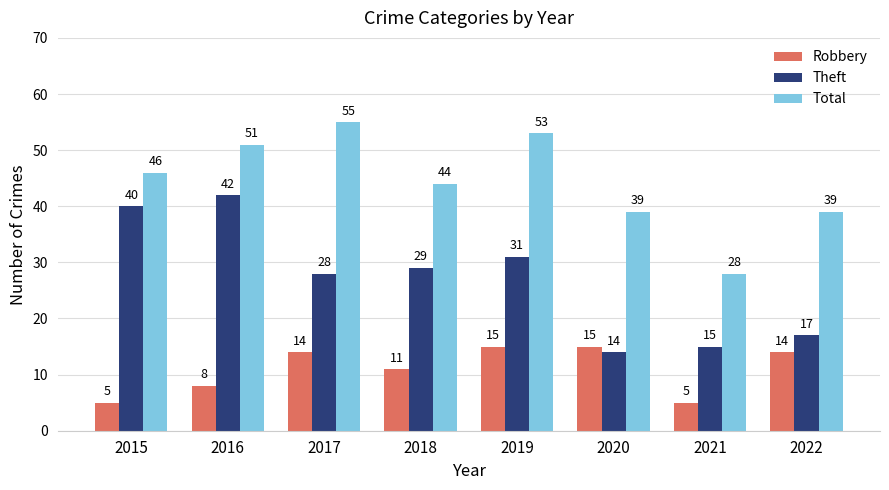

Reading right to left, list all the values displayed in this chart.

Robbery: 14	5	15	15	11	14	8	5
Theft: 17	15	14	31	29	28	42	40
Total: 39	28	39	53	44	55	51	46